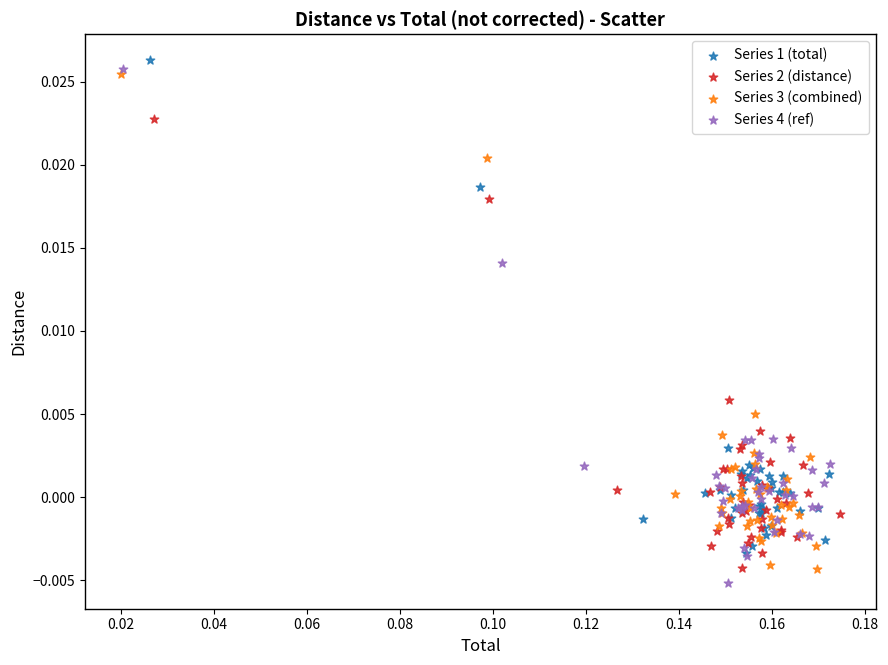

What are all the series names shown in the legend?

Series 1 (total), Series 2 (distance), Series 3 (combined), Series 4 (ref)